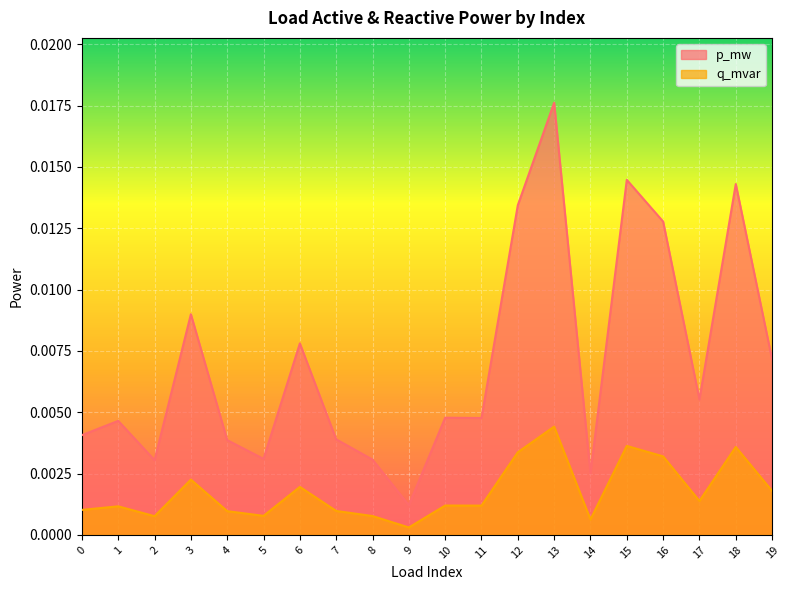

The q_mvar series shows 0.0 at 12. True or false?

True